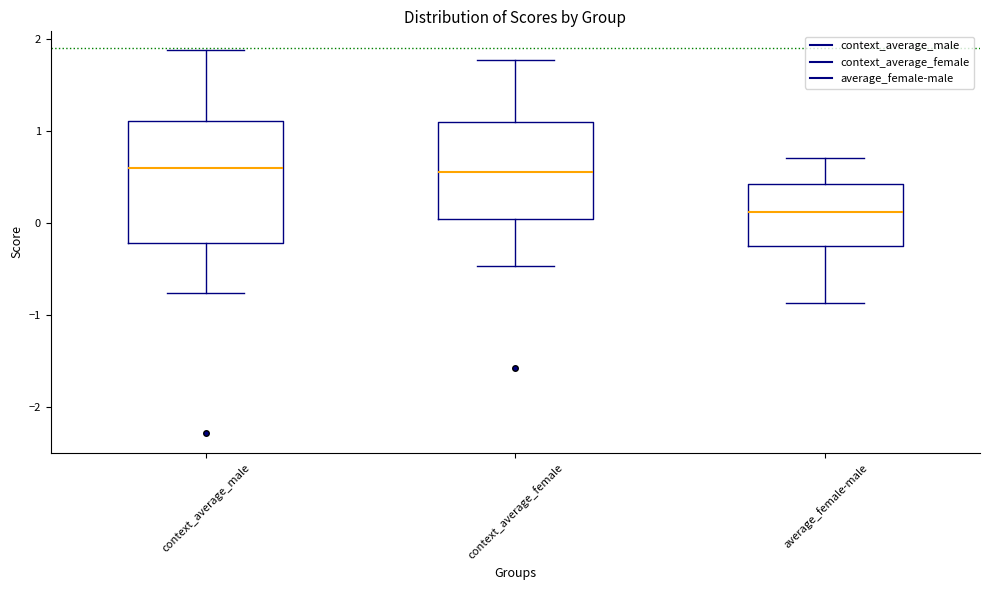

Reading left to right, read every box against the y-axis: the position of its median line, the range the box covers, and the ends of its whiskers. The values are not printed on the chart, so give them approximately, as read against the axis.

context_average_male: median 0.6, box -0.2 to 1.1, whiskers -0.8 to 1.9
context_average_female: median 0.6, box 0.0 to 1.1, whiskers -0.5 to 1.8
average_female-male: median 0.1, box -0.3 to 0.4, whiskers -0.9 to 0.7